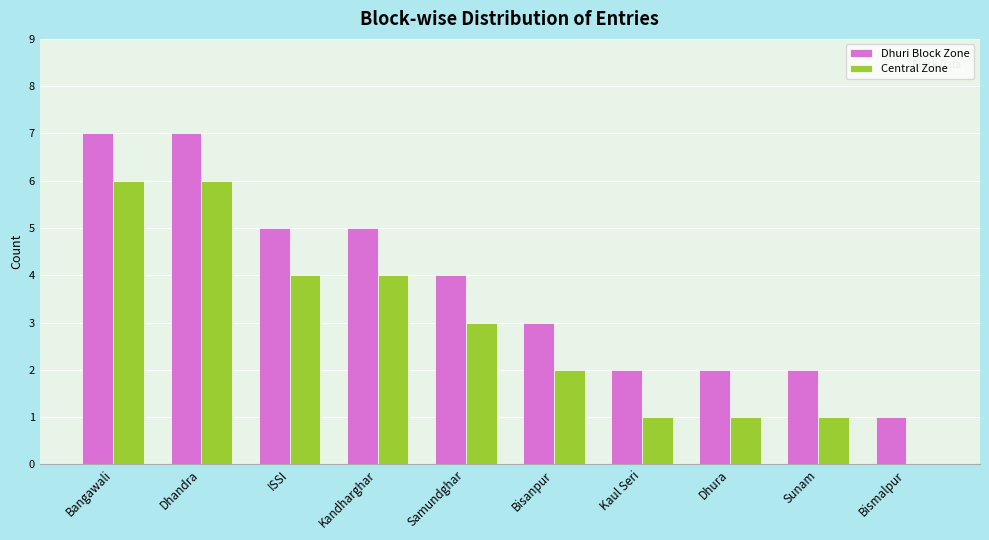

What is the sum of the Central Zone values at ISSI and Kaul Seri?

5